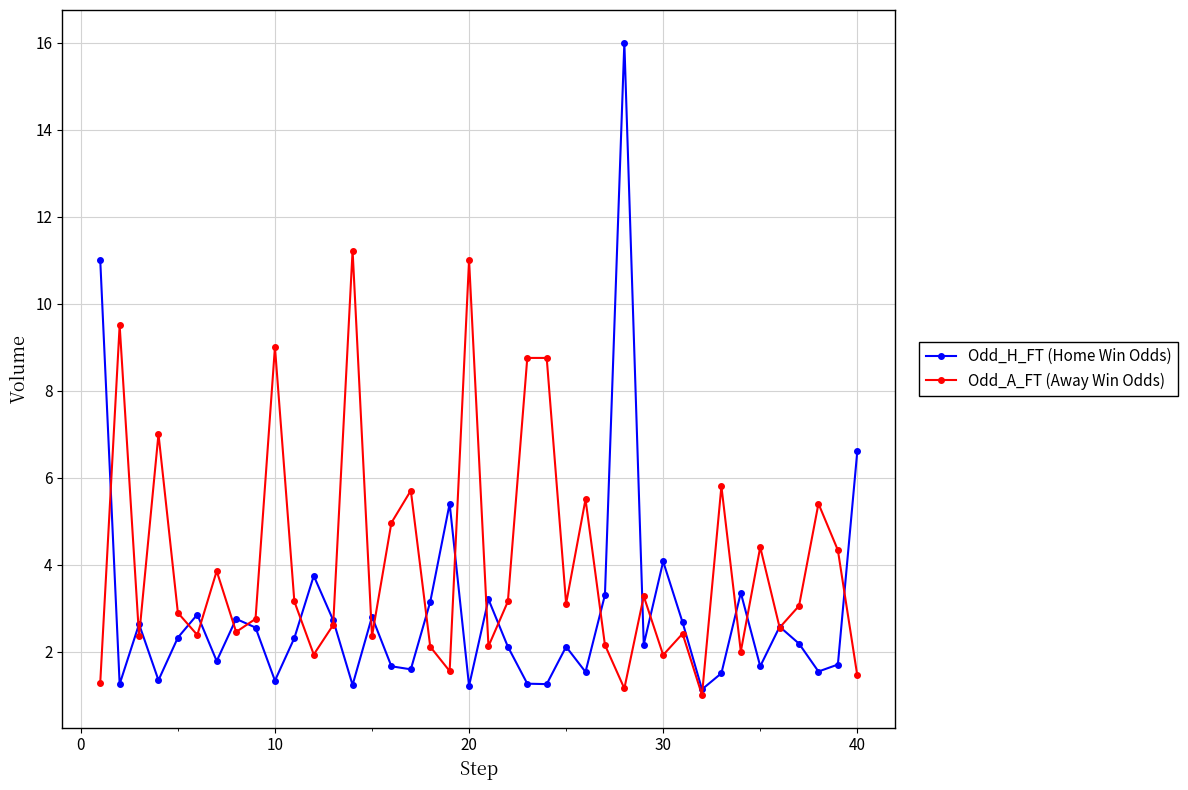

In Odd_A_FT (Away Win Odds), how many points are lower than both neighbors (excluding endpoints)?

13